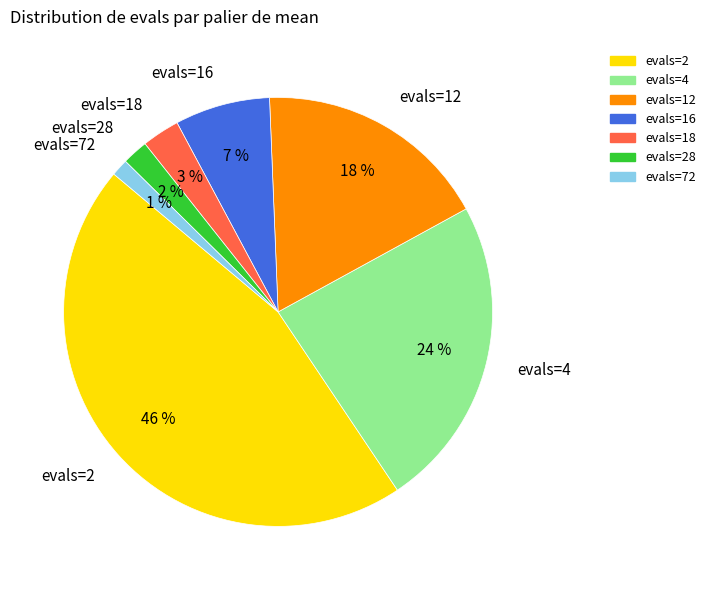

Rank the categories by value from highest to lowest.

evals=2, evals=4, evals=12, evals=16, evals=18, evals=28, evals=72